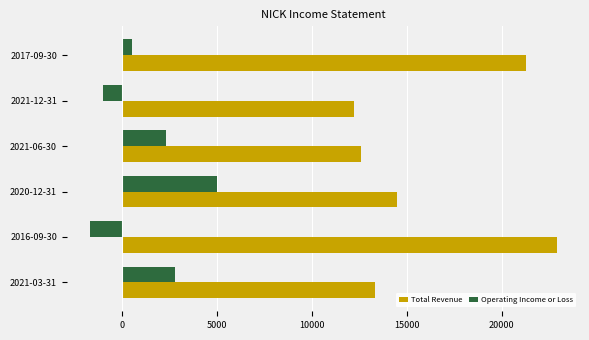

Which series has the largest total across all categories?

Total Revenue